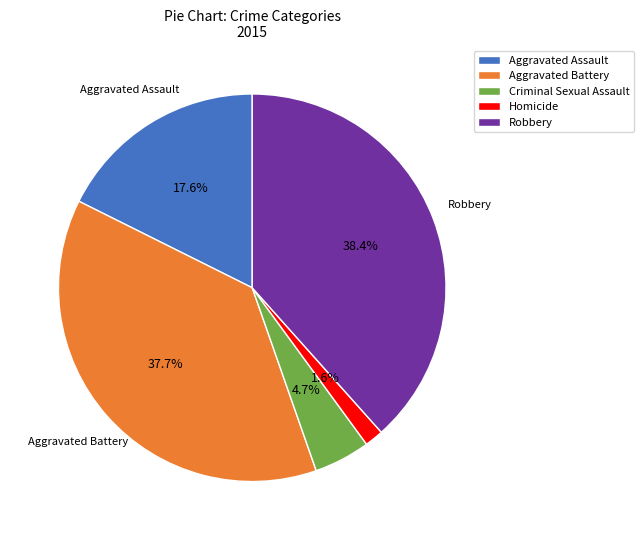

To the nearest percent, what portion does Robbery represent?

38%